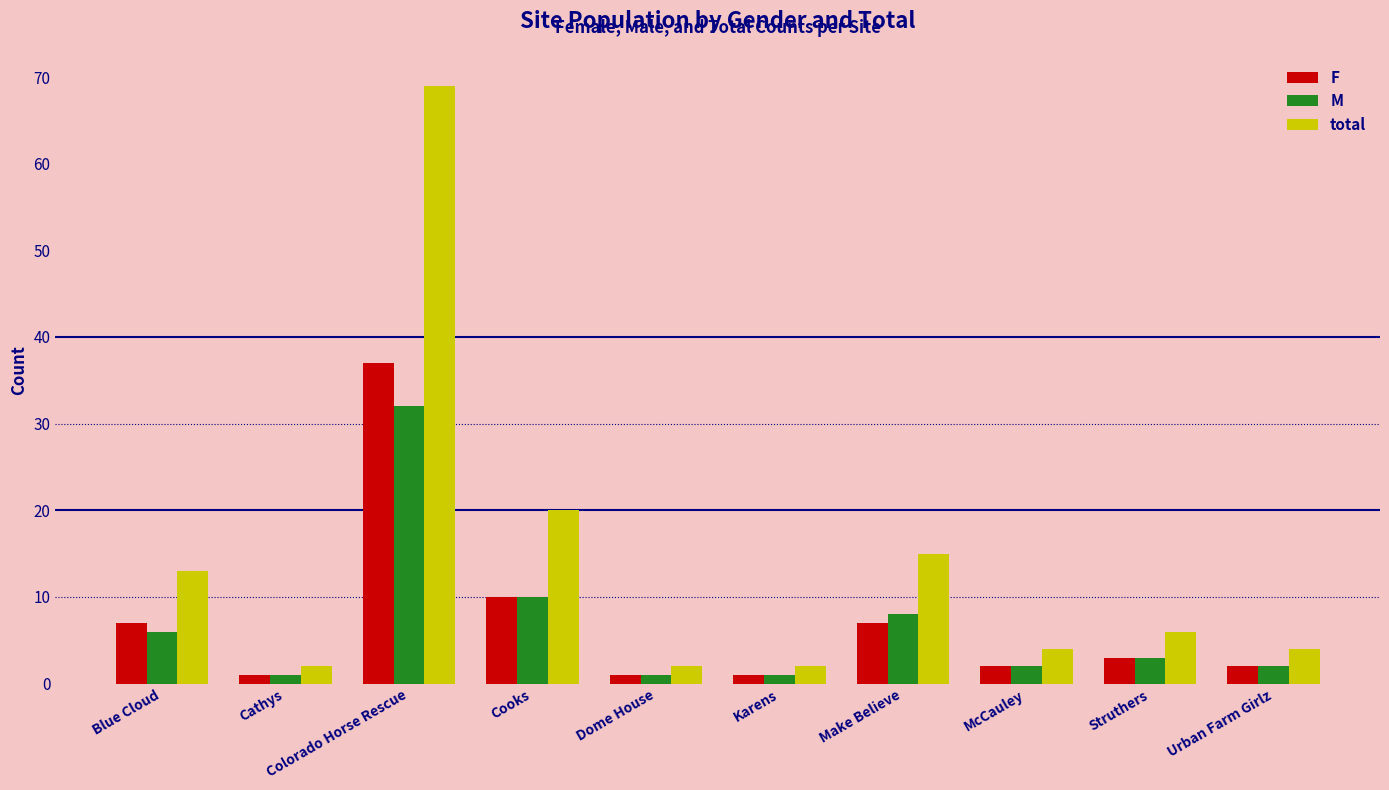

Which series has the largest total across all categories?

total